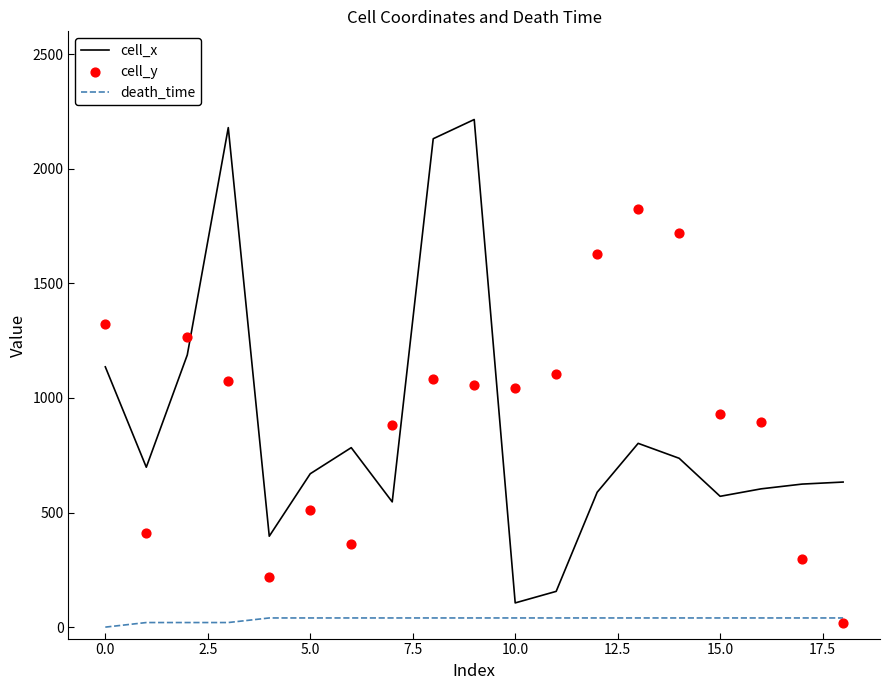

At how many categories does at least one series exceed 668?

16